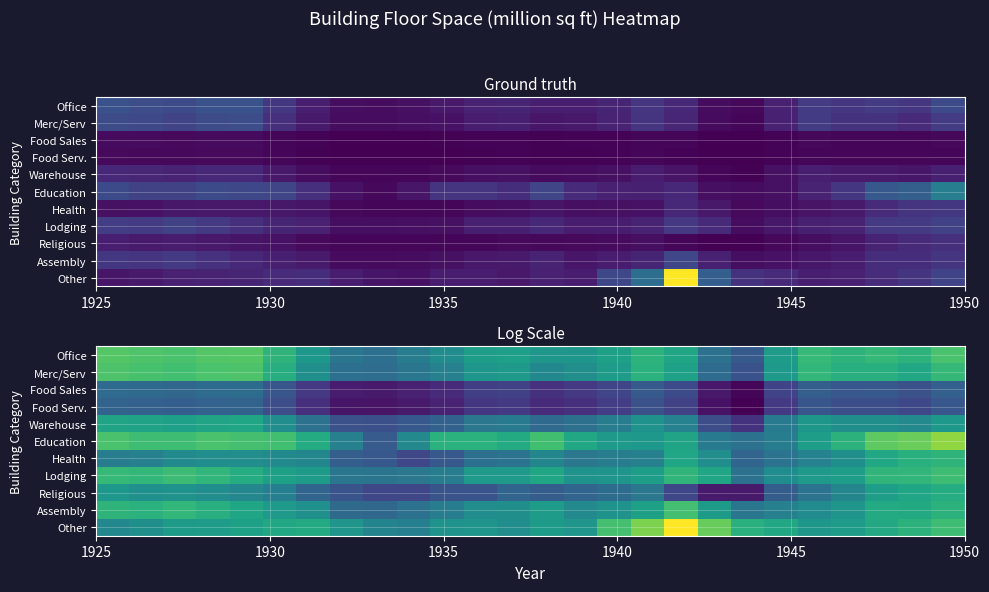

How many series are shown in this chart?

11